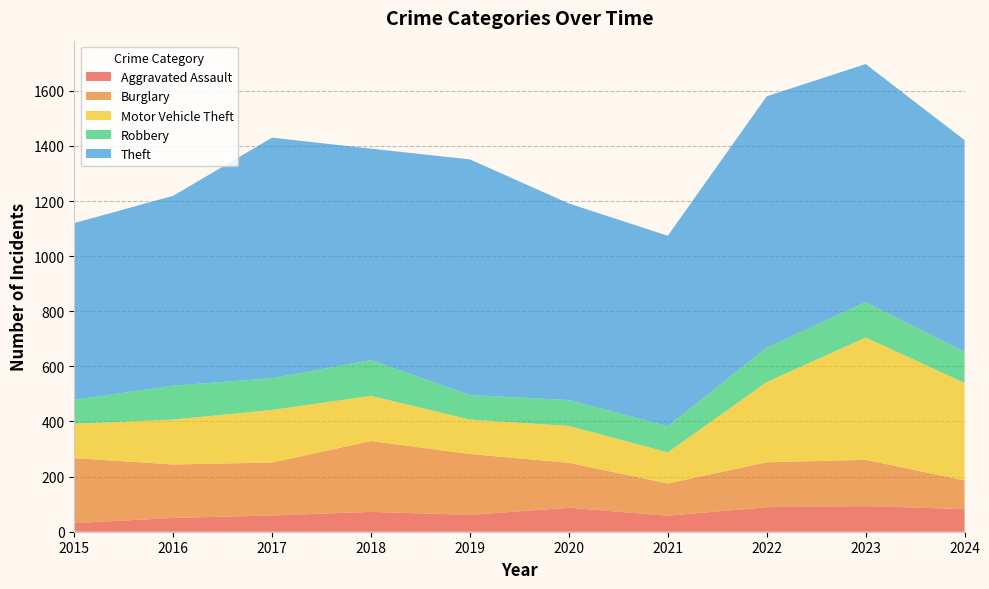

Reading right to left, what are all the values shown in this chart?

Aggravated Assault: 82	93	89	58	87	61	72	59	50	31
Burglary: 104	168	163	117	163	221	257	192	194	236
Motor Vehicle Theft: 354	444	291	113	134	125	164	191	163	125
Robbery: 113	128	125	95	94	89	130	115	123	87
Theft: 768	864	912	691	713	855	767	873	689	641